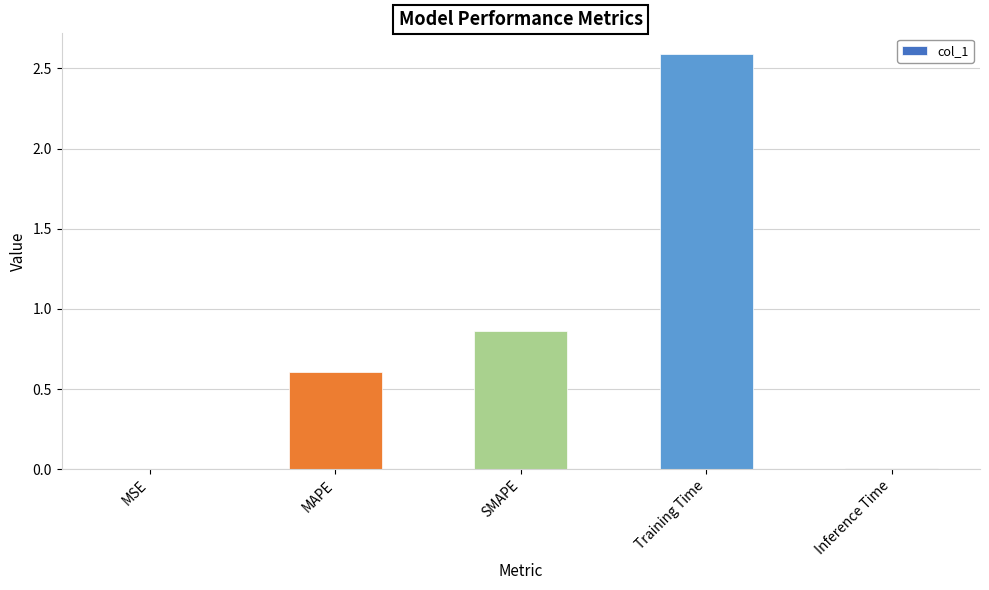

What is the average value?

0.8